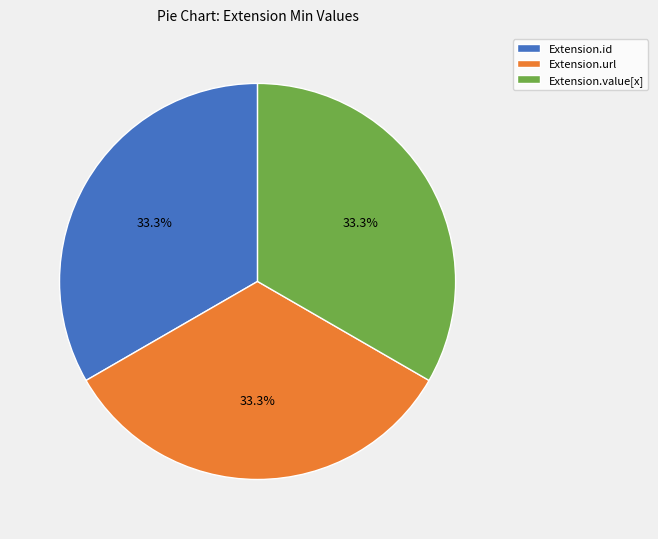

Is the sum of Extension.value[x] and Extension.id greater than half?

Yes